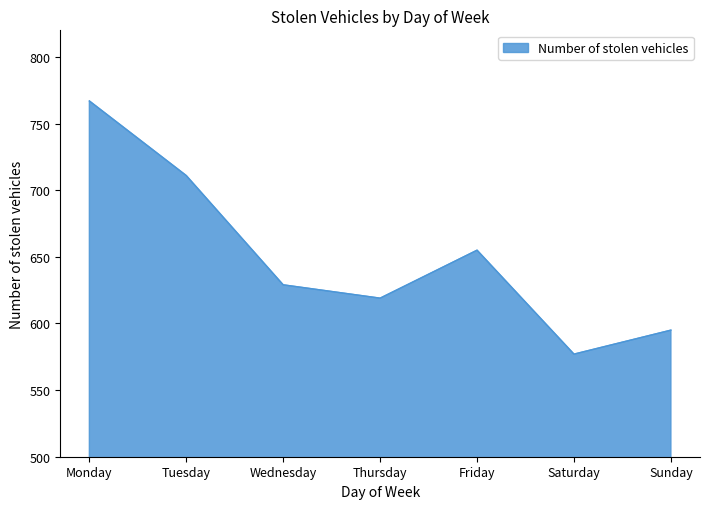

How many lines are shown in the chart?

1